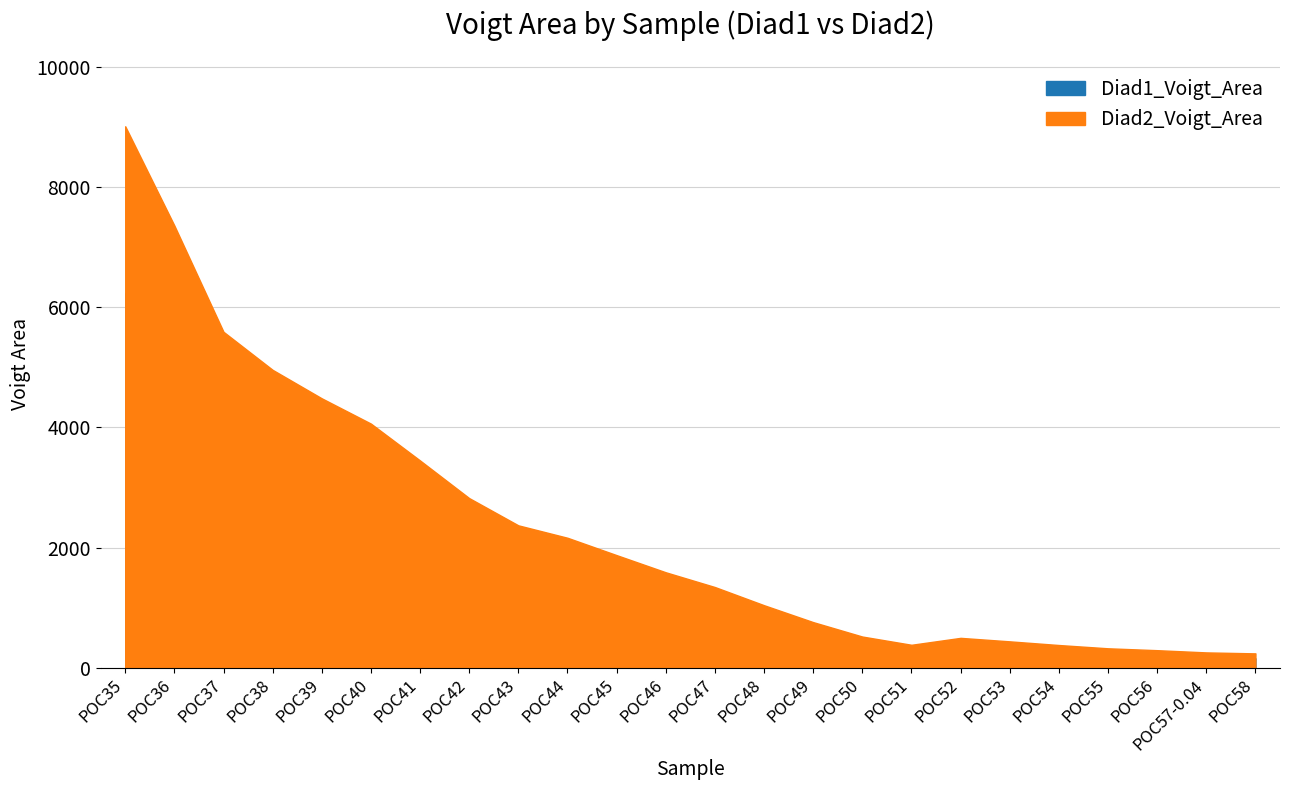

What are all the series names shown in the legend?

Diad1_Voigt_Area, Diad2_Voigt_Area